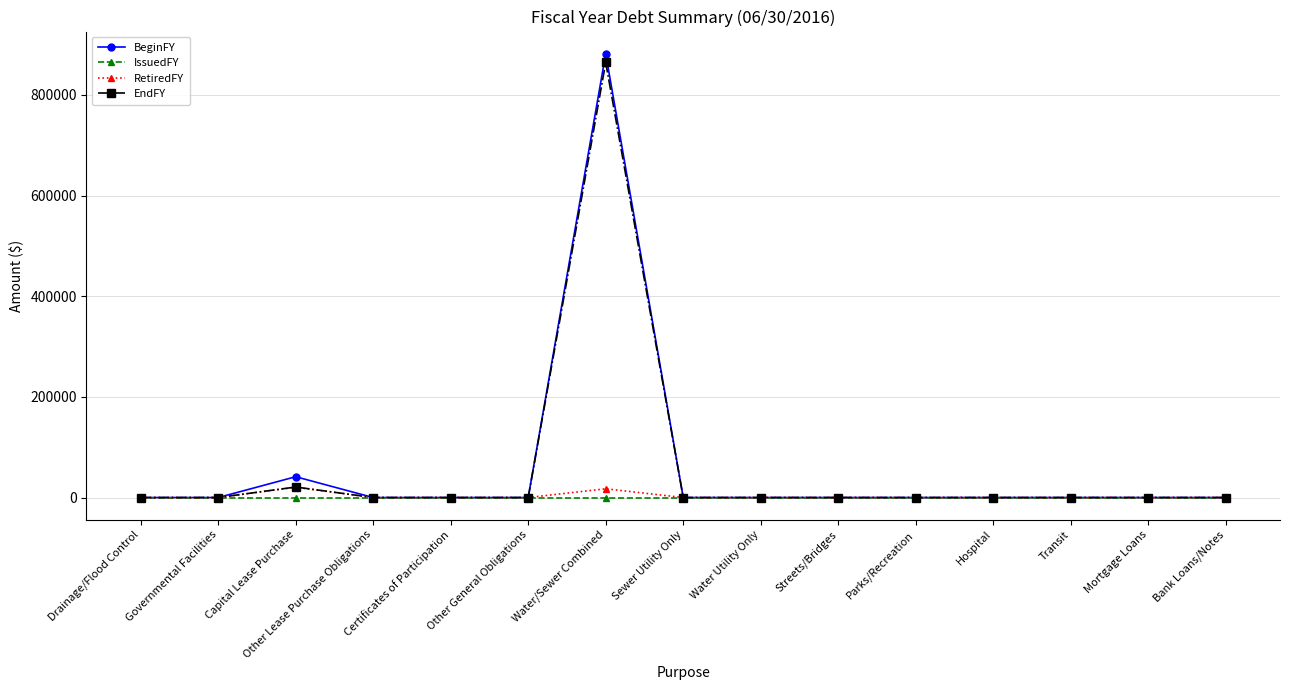

What are all the series names shown in the legend?

BeginFY, IssuedFY, RetiredFY, EndFY